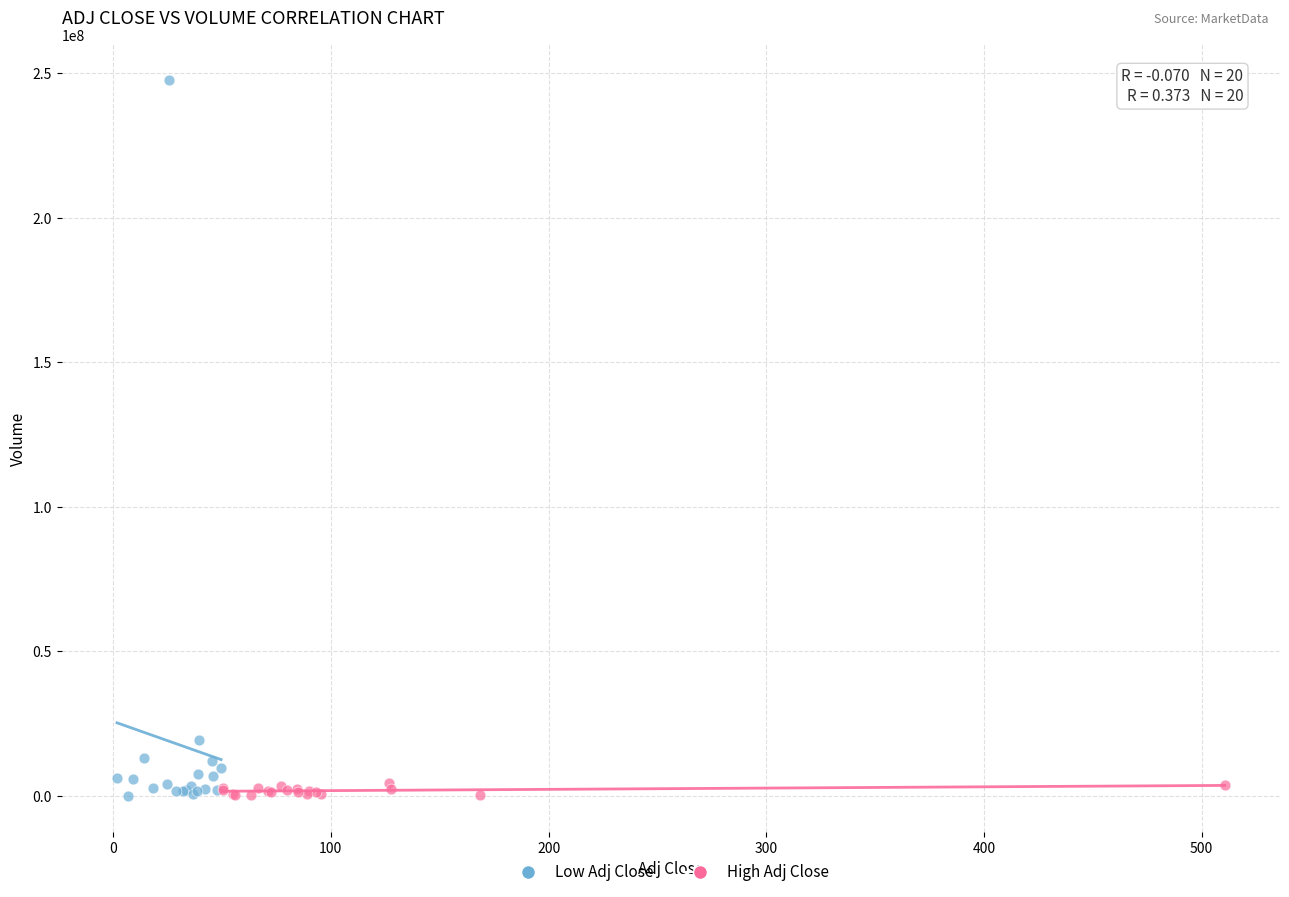

Which series has the widest spread of Y values?

Low Adj Close